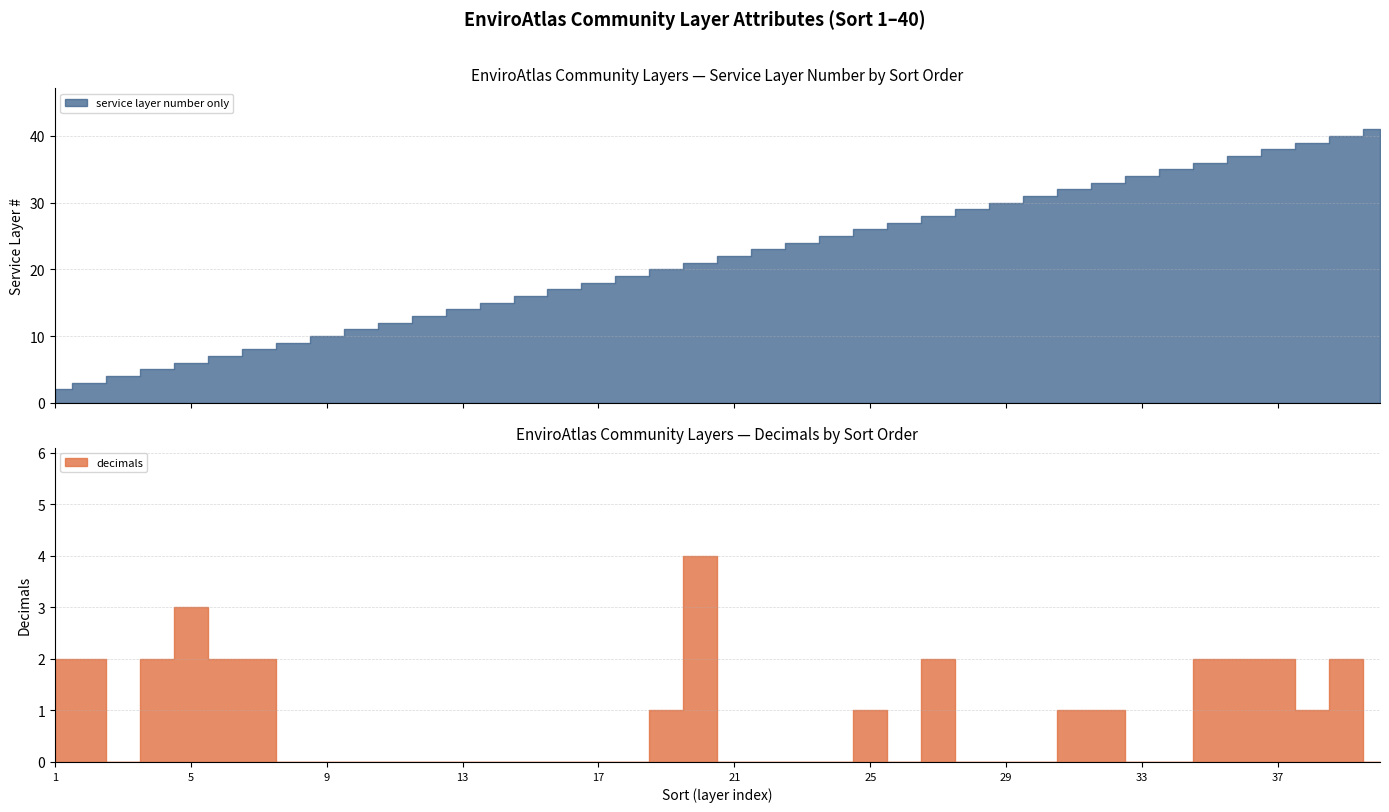

Reading left to right, what are all the values shown in this chart?

service layer number only: 1=2	2=3	3=4	4=5	5=6	6=7	7=8	8=9	9=10	10=11	11=12	12=13	13=14	14=15	15=16	16=17	17=18	18=19	19=20	20=21	21=22	22=23	23=24	24=25	25=26	26=27	27=28	28=29	29=30	30=31	31=32	32=33	33=34	34=35	35=36	36=37	37=38	38=39	39=40	40=41
decimals: 1=2	2=2	3=0	4=2	5=3	6=2	7=2	8=0	9=0	10=0	11=0	12=0	13=0	14=0	15=0	16=0	17=0	18=0	19=1	20=4	21=0	22=0	23=0	24=0	25=1	26=0	27=2	28=0	29=0	30=0	31=1	32=1	33=0	34=0	35=2	36=2	37=2	38=1	39=2	40=0